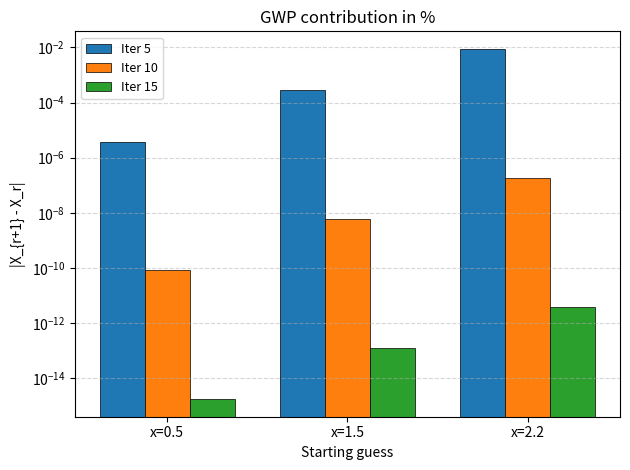

Which series changed the most between x=0.5 and x=1.5?

Iter 5